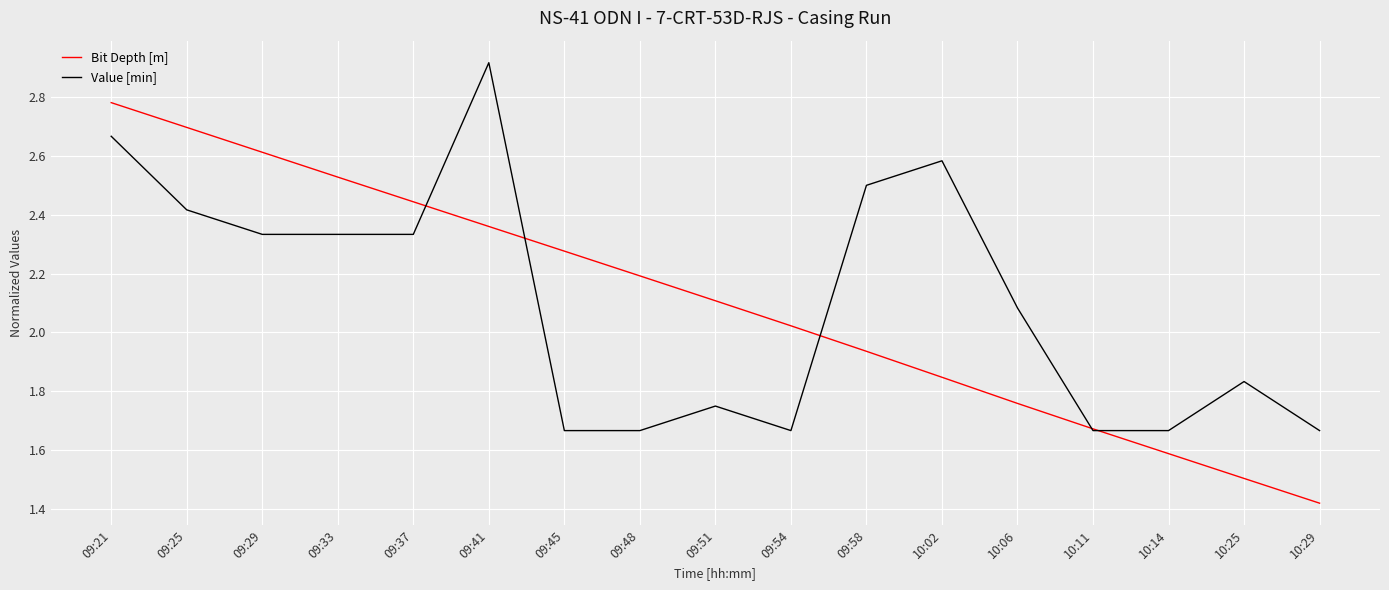

What is the spread (max minus min) of values at 10:14?

0.1